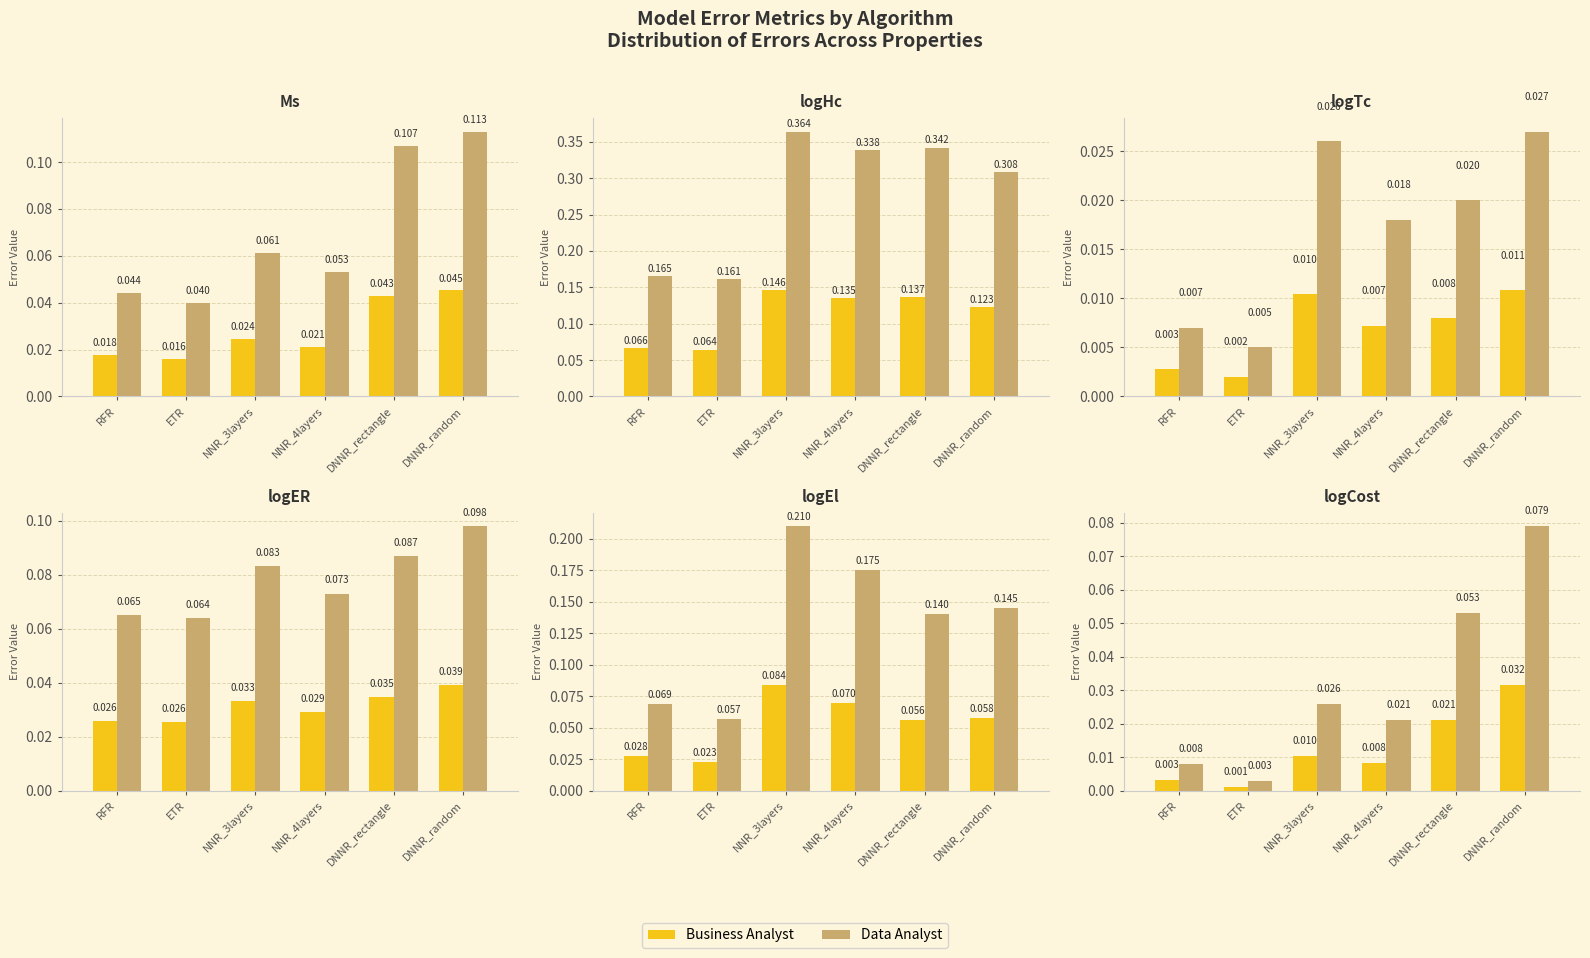

Which category has the highest value in the Data Analyst series?

DNNR_random